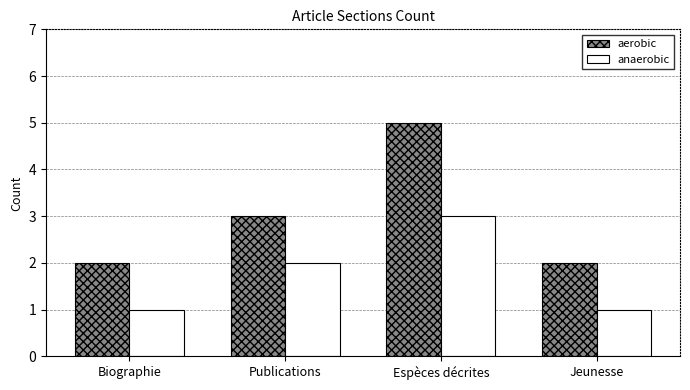

Reading right to left, what are all the values shown in this chart?

aerobic: Jeunesse=2	Espèces décrites=5	Publications=3	Biographie=2
anaerobic: Jeunesse=1	Espèces décrites=3	Publications=2	Biographie=1